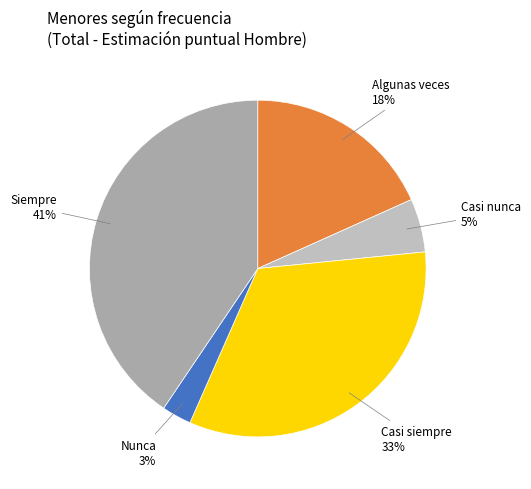

To the nearest percent, what is the combined percentage of Casi nunca and Algunas veces?

23%